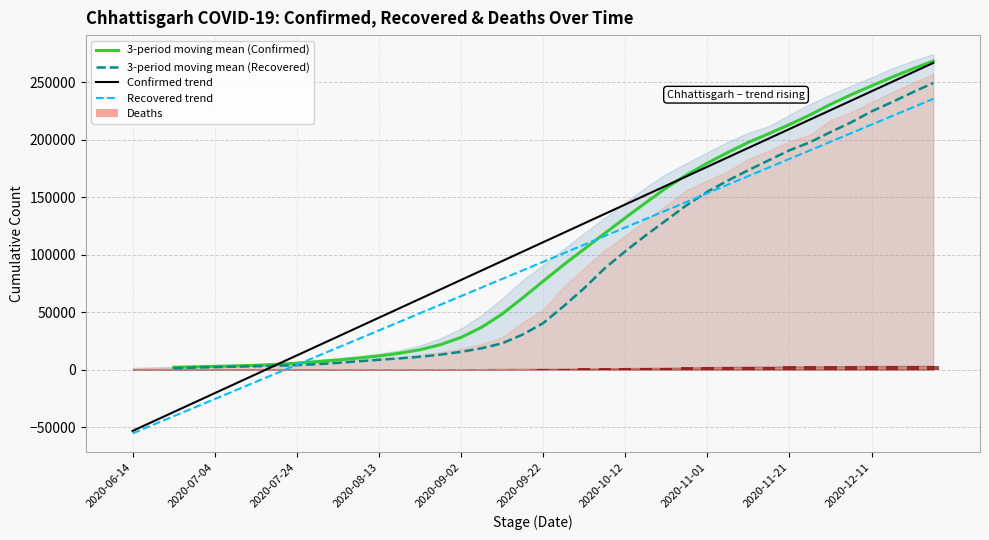

What is the approximate value of Confirmed at 2020-07-19, to the nearest 10?

5410